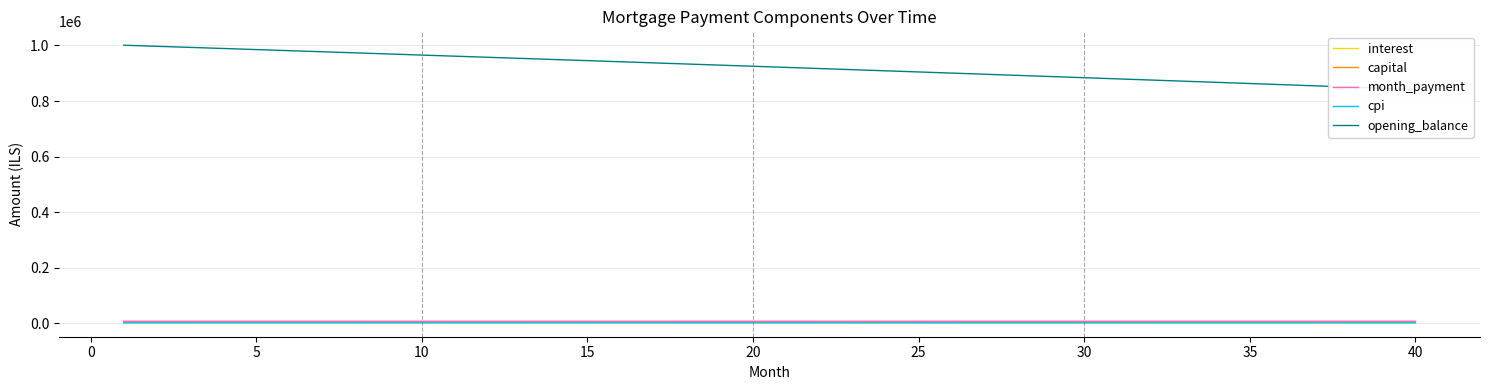

Count the number of categories in the chart.

40